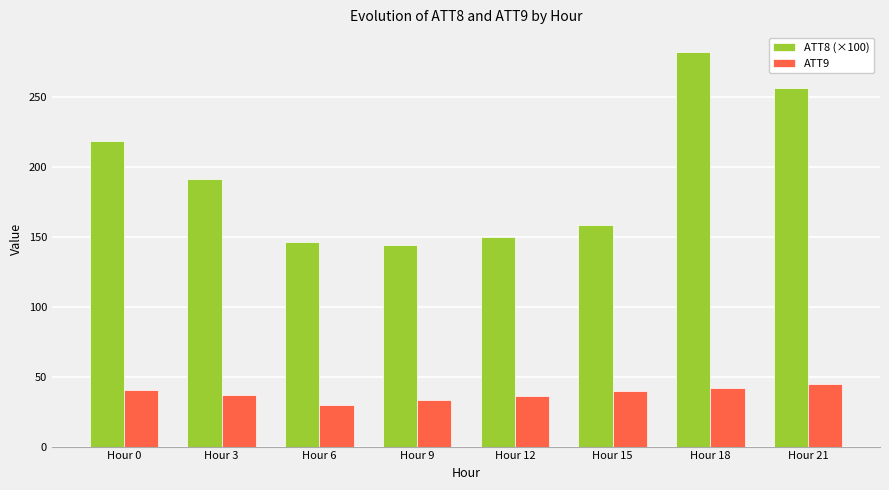

True or false: ATT8 (×100) has a value of 88.3 at Hour 12.

False